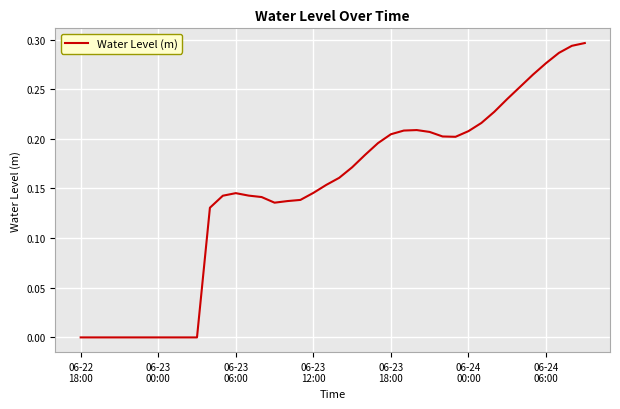

Where is the first local maximum?

06-23 06:00